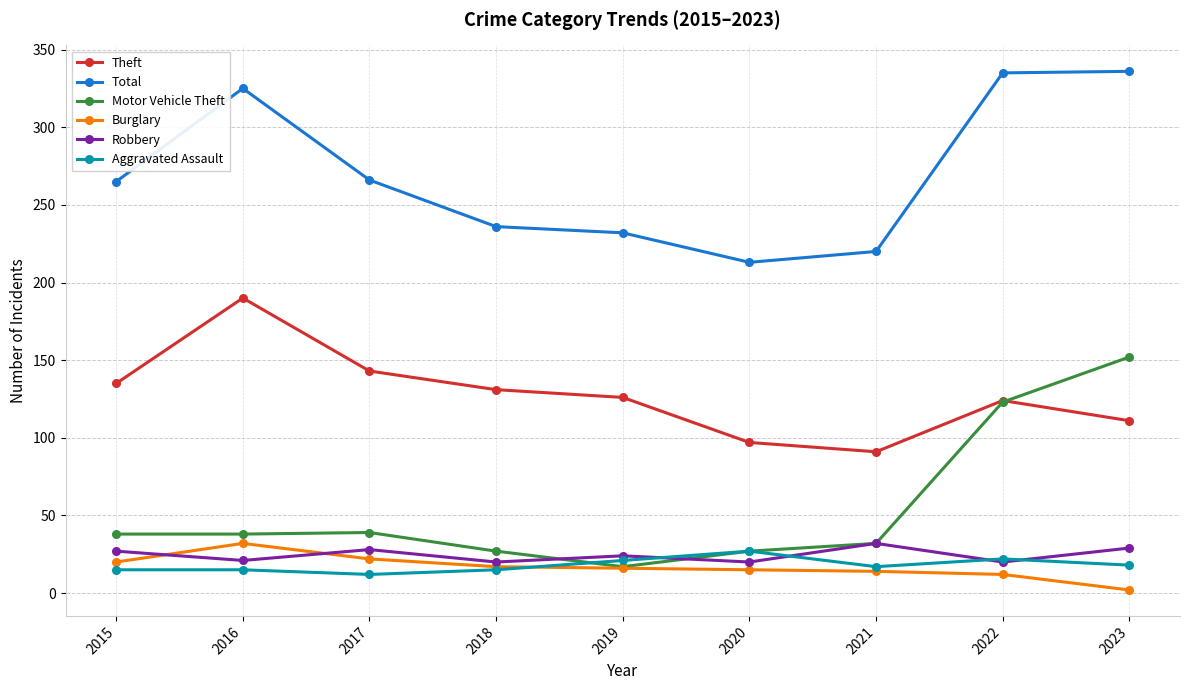

True or false: Total and Burglary intersect in this chart.

False